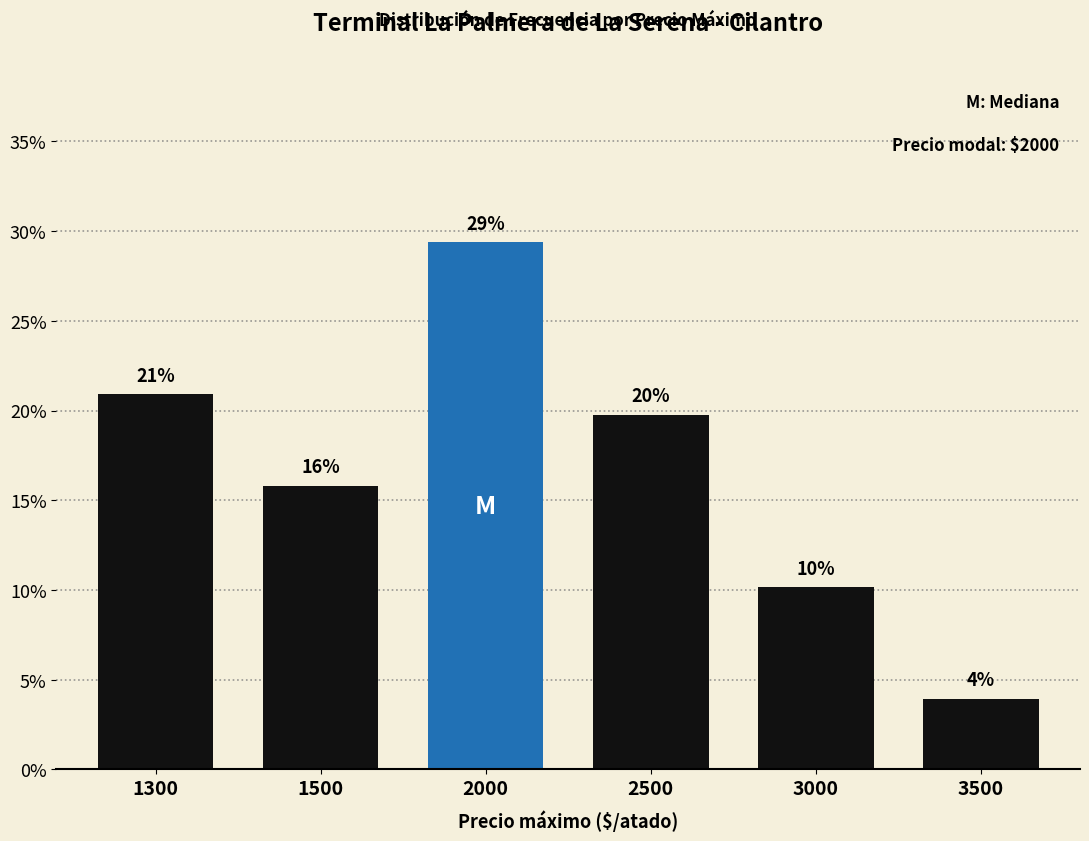

Rank the categories by value from lowest to highest.

3500, 3000, 1500, 2500, 1300, 2000